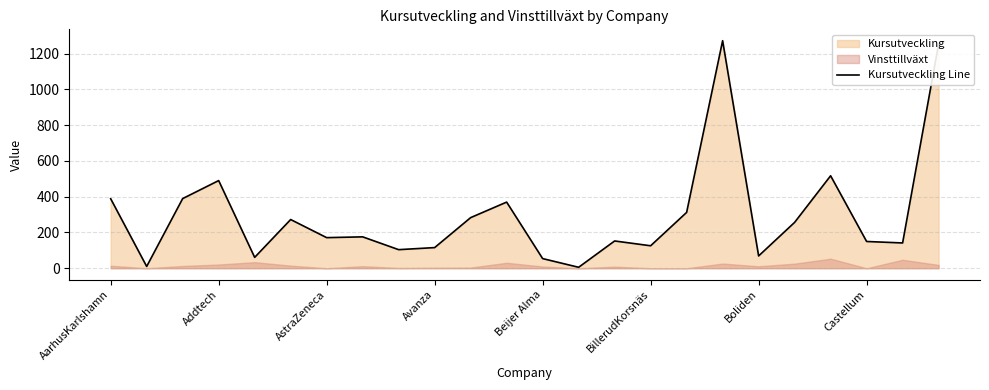

What is the maximum value for Kursutveckling Line?

1272.4